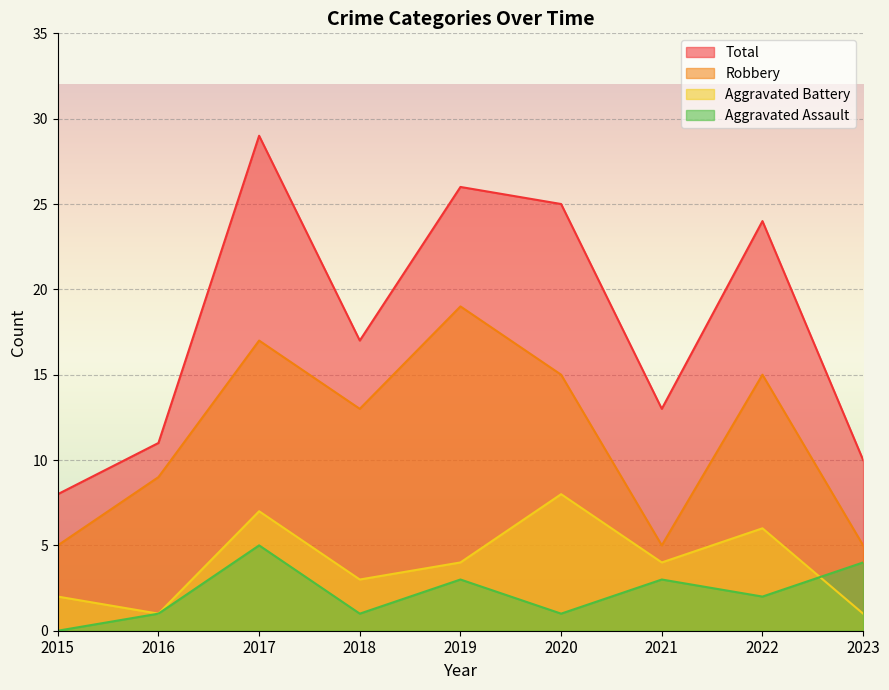

Reading left to right, list all the values displayed in this chart.

Aggravated Assault: 0	1	5	1	3	1	3	2	4
Aggravated Battery: 2	1	7	3	4	8	4	6	1
Robbery: 5	9	17	13	19	15	5	15	5
Total: 8	11	29	17	26	25	13	24	10